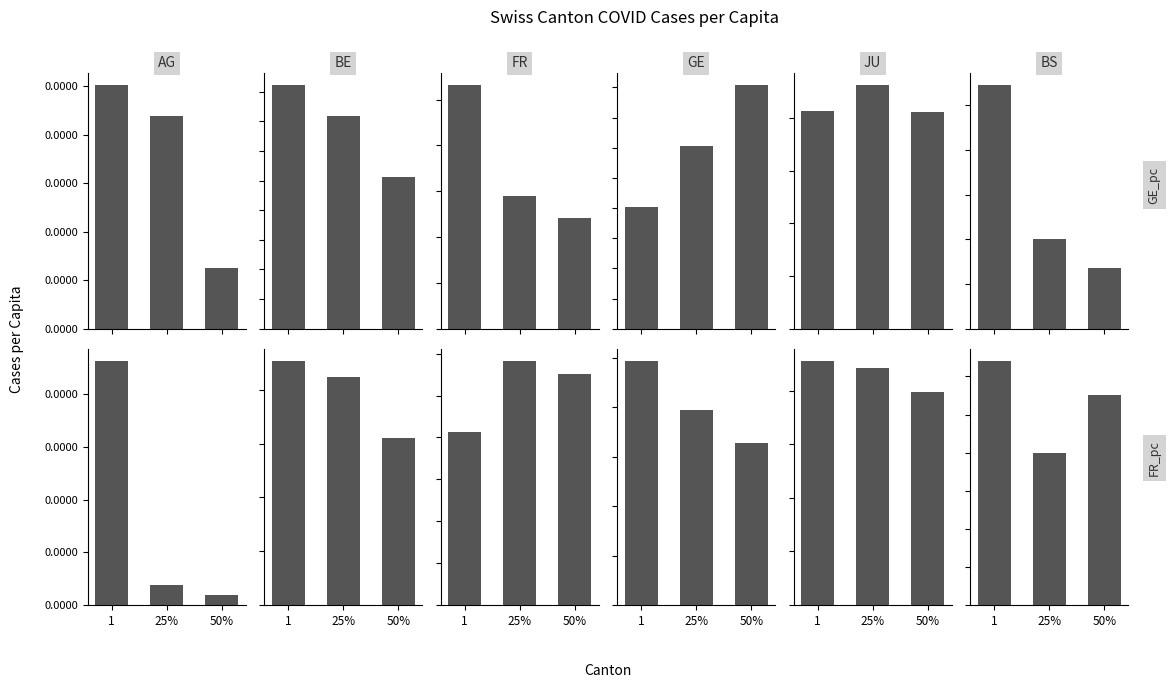

At which category does the chart reach its peak across all series?

1